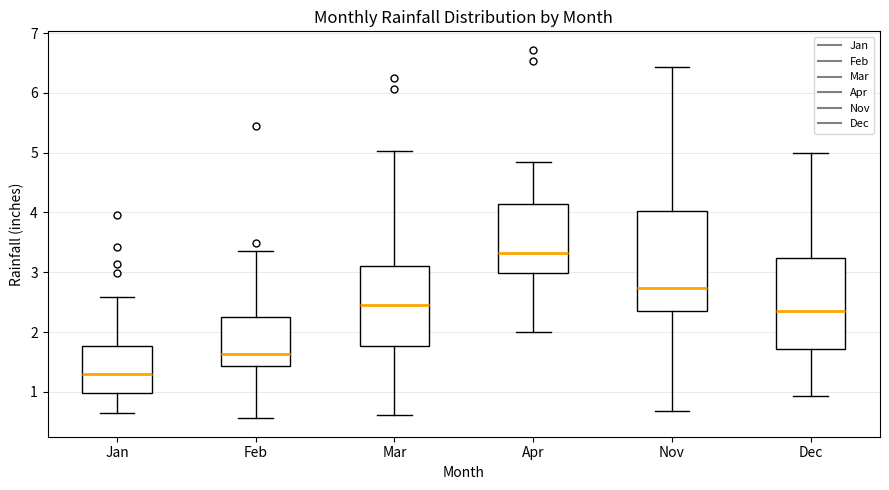

Where is the lower edge of the box for Mar on the y-axis? The values are not printed on the chart, so give them approximately, as read against the axis.

1.8